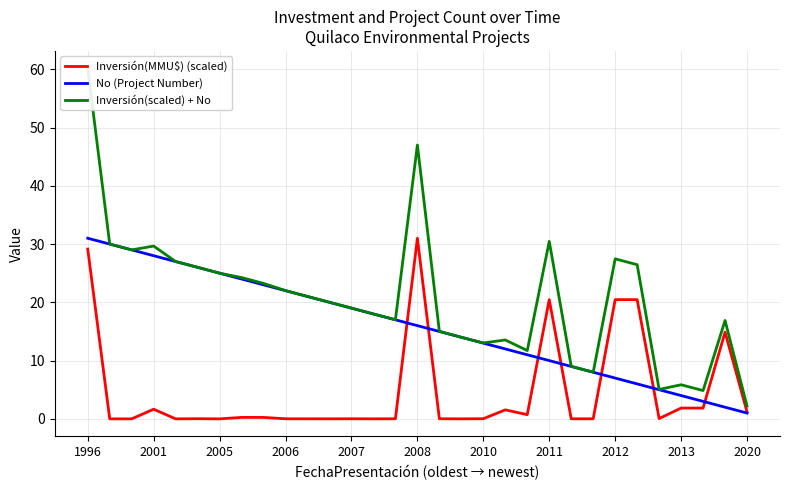

The Inversión(MMU$) (scaled) series shows 1.2 at 2020. True or false?

True